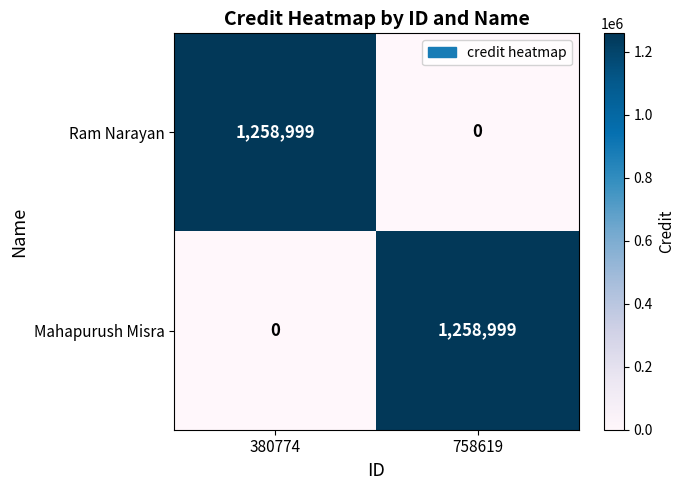

Is it true that Mahapurush Misra equals 0 at 380774?

True